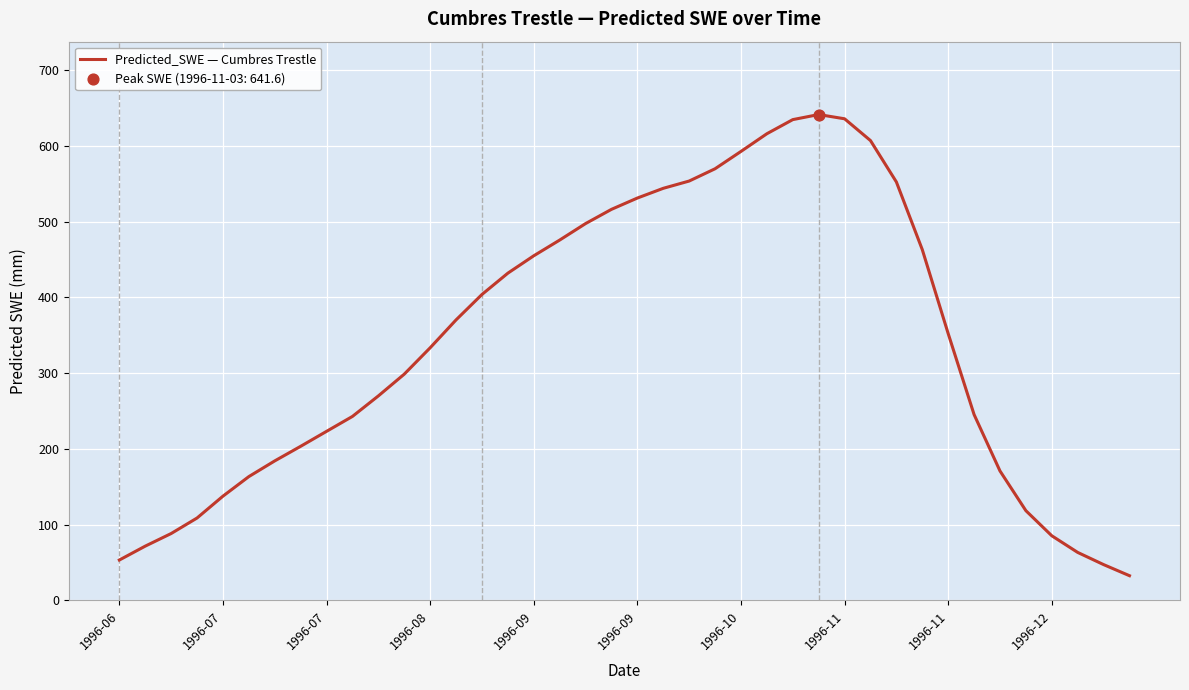

What is the greatest value displayed?

641.6